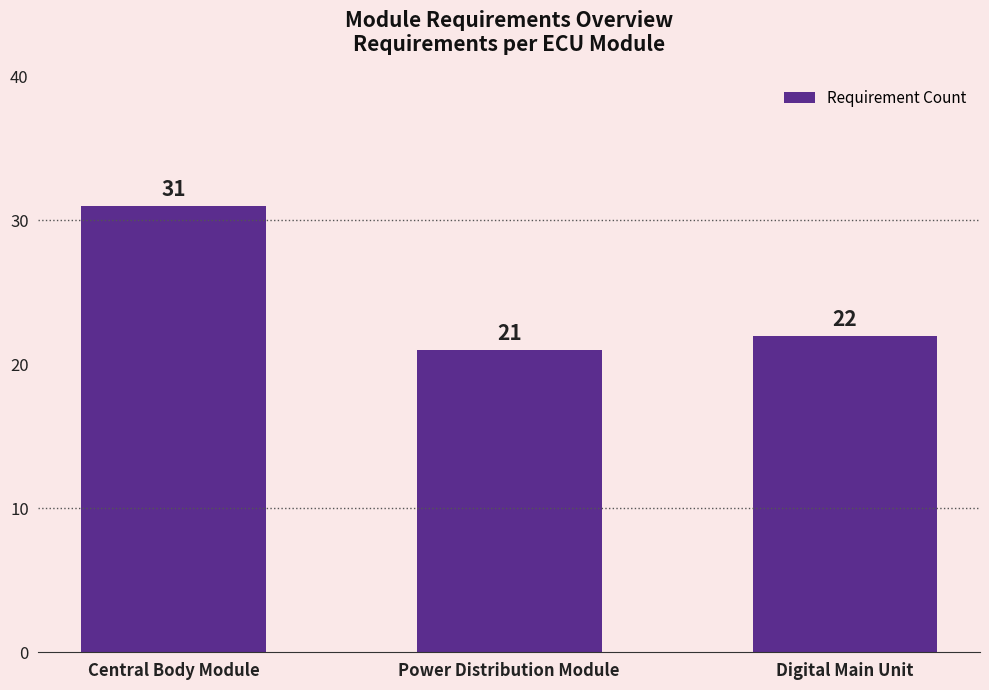

What is the label of the 2nd bar from the left?

Power Distribution Module